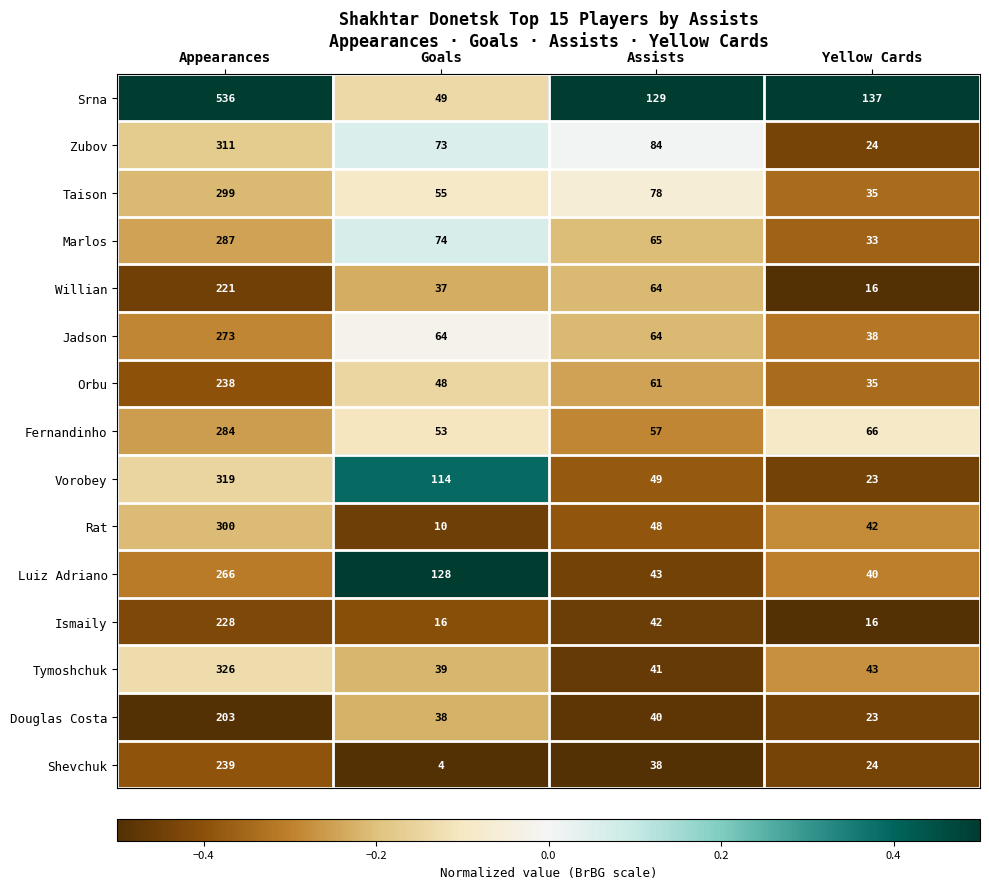

What value does the Zubov series have at Yellow Cards?

24